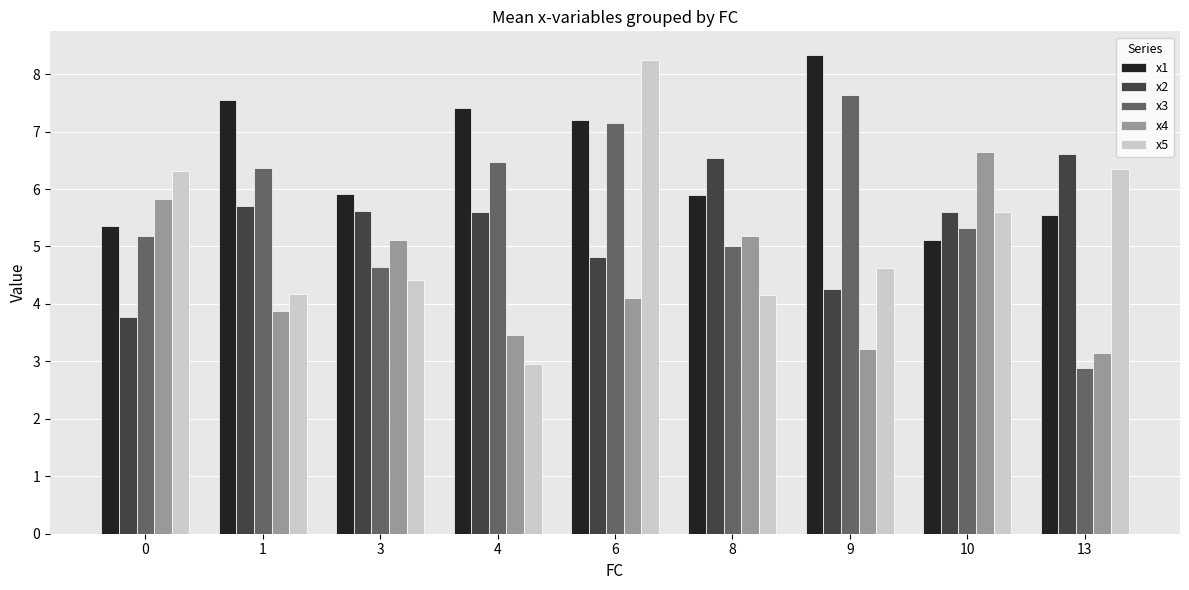

What is the maximum value for x4?

6.6